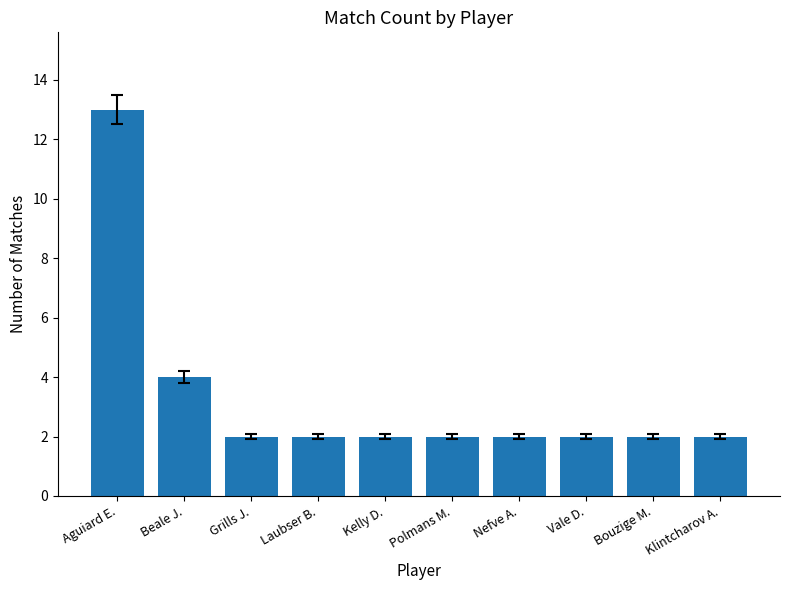

What is the label of the 5th bar from the left?

Kelly D.